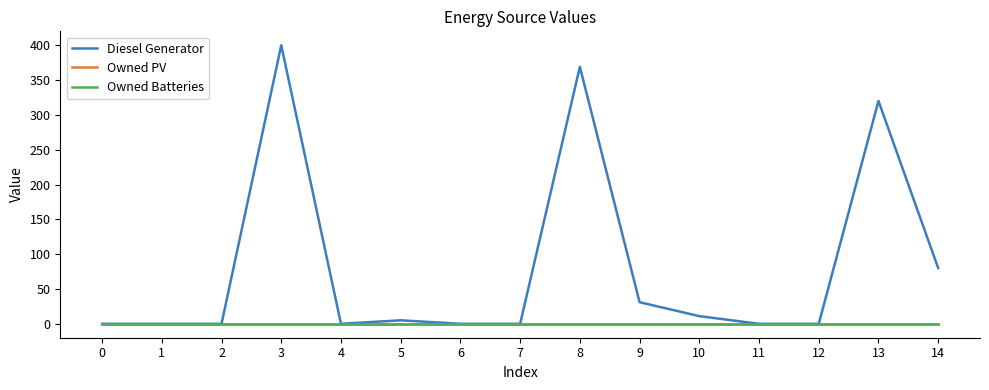

Does the chart display data point markers on the line(s)?

No